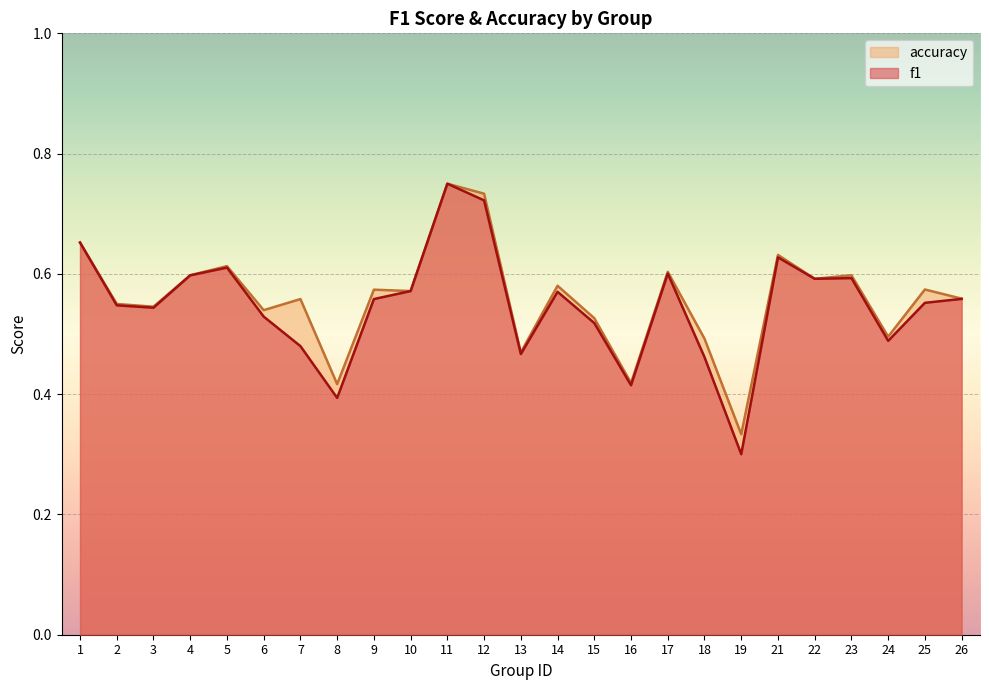

How many lines are shown in the chart?

2